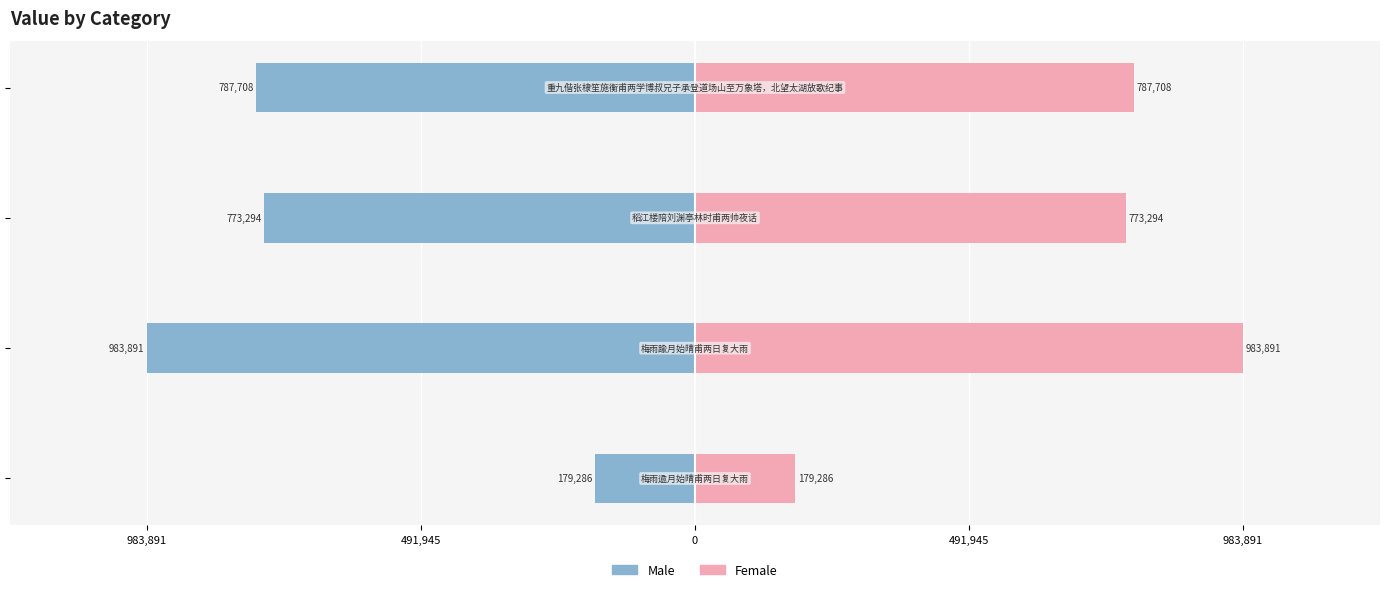

Is it true that Male equals -983891 at 491,945?

True